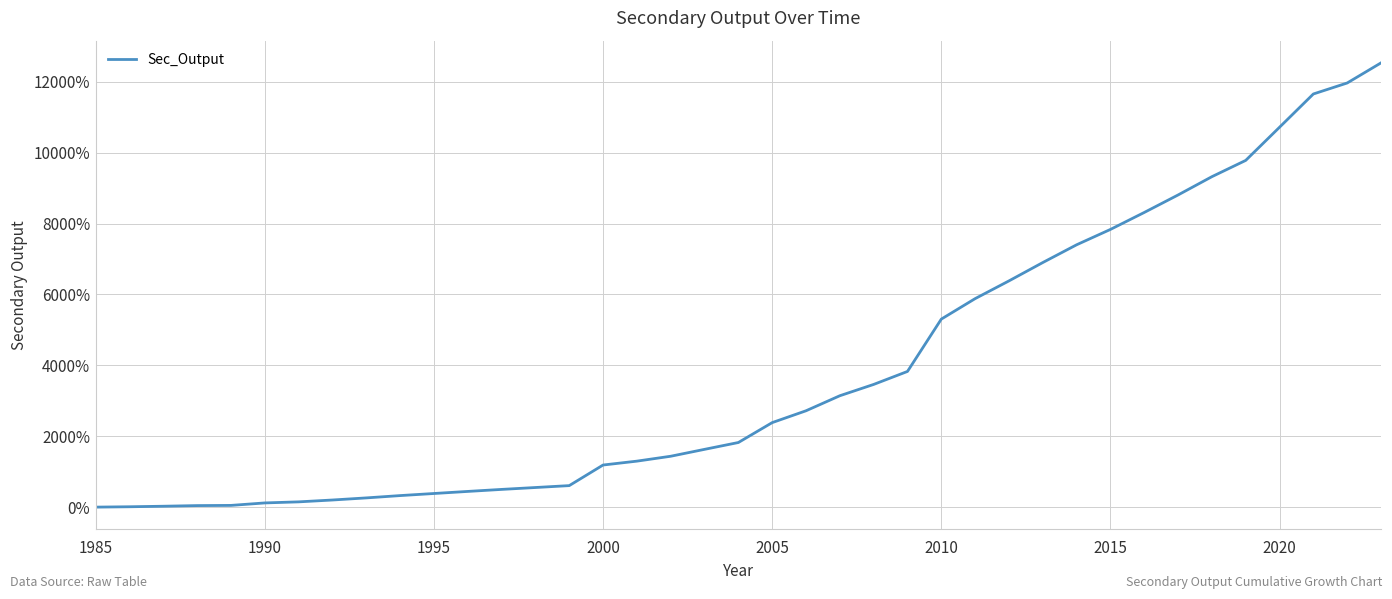

What is the greatest value displayed?

12531.3